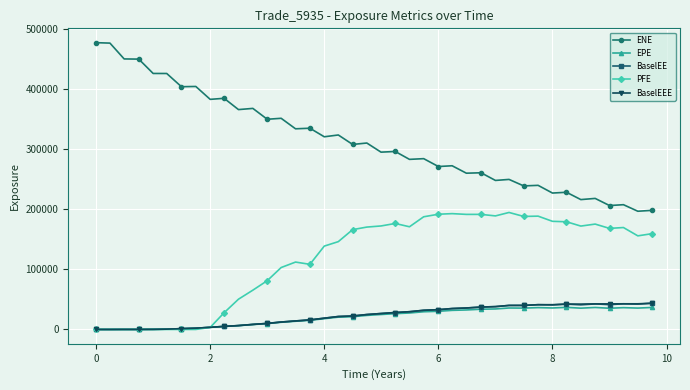

Does the chart display data point markers on the line(s)?

Yes